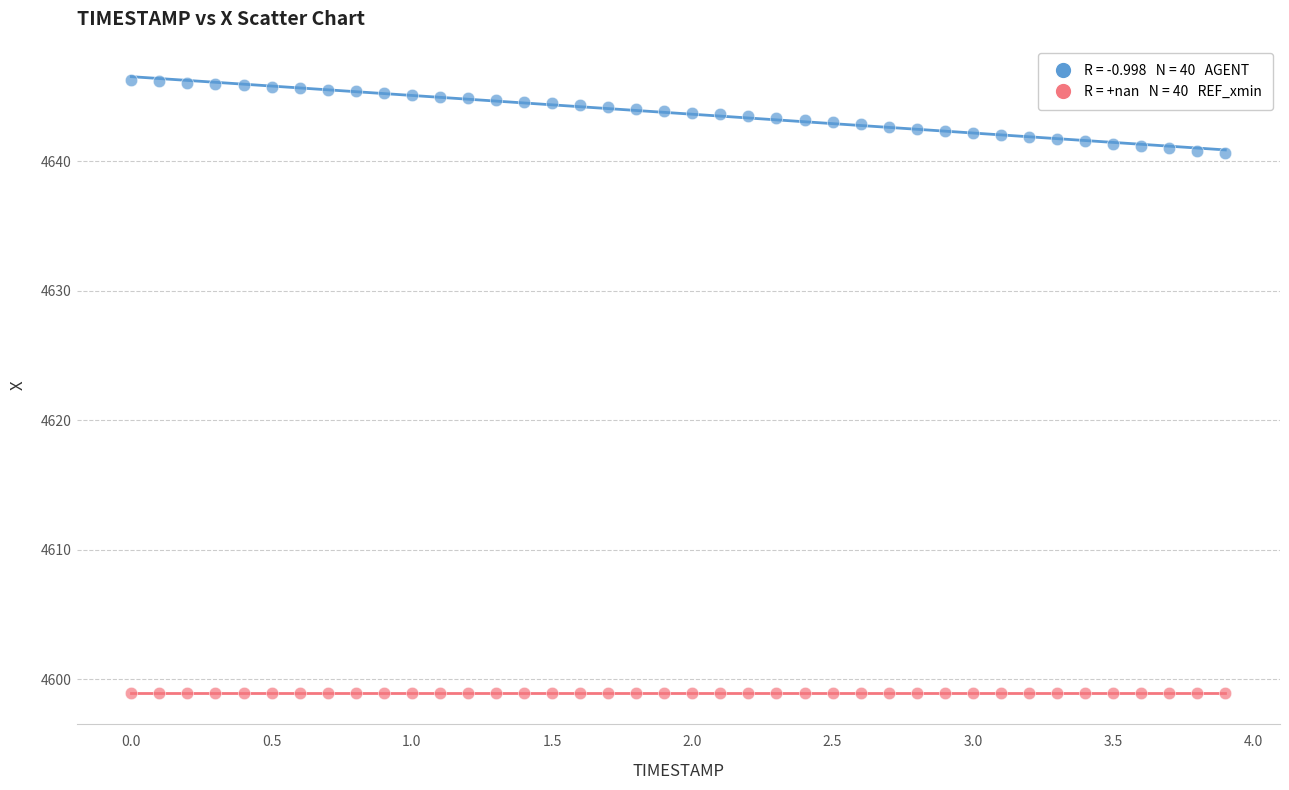

Count the number of points in this scatter plot.

80